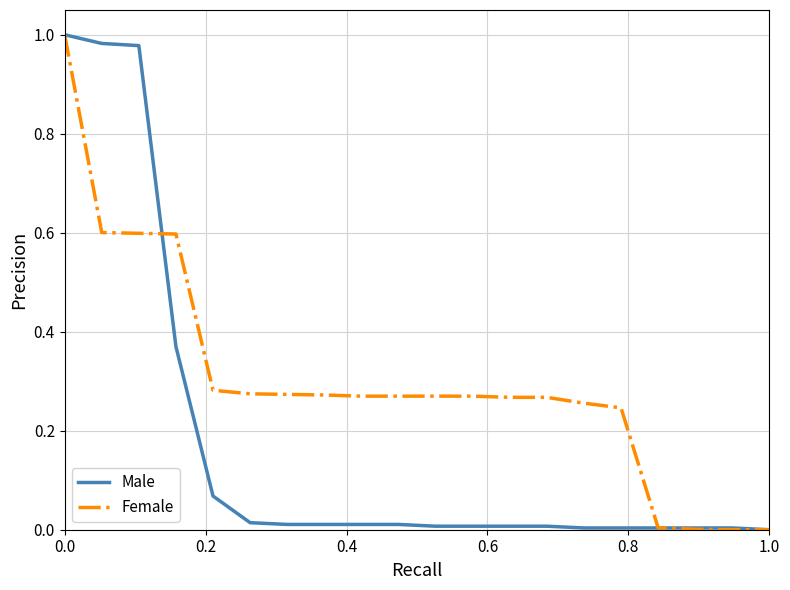

True or false: Female and Male cross at least once.

True